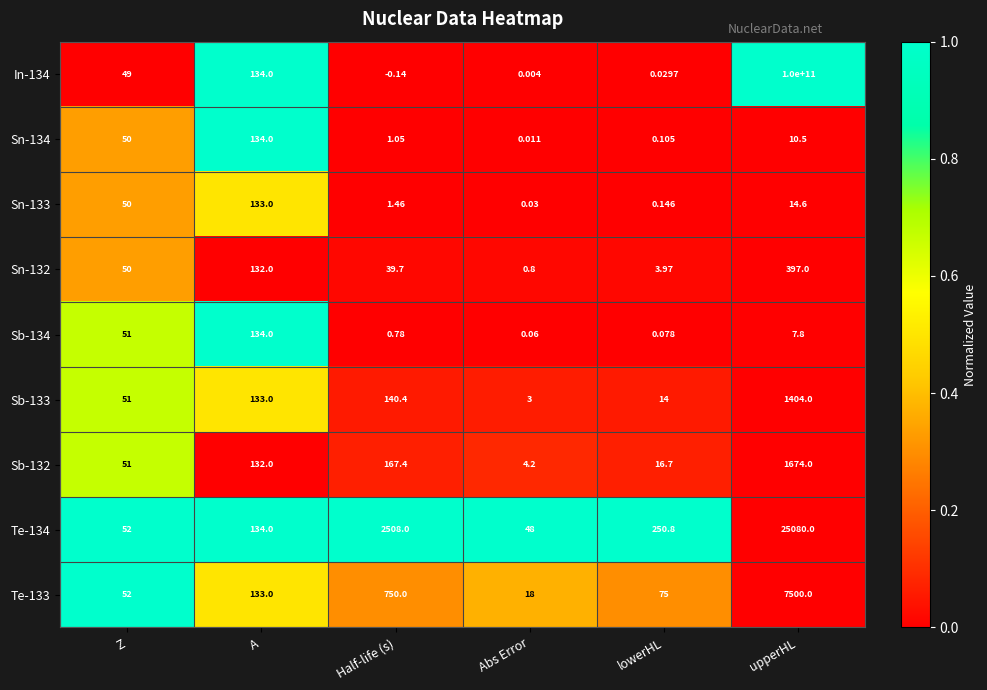

At which label does Te-134 first exceed 250?

Half-life (s)